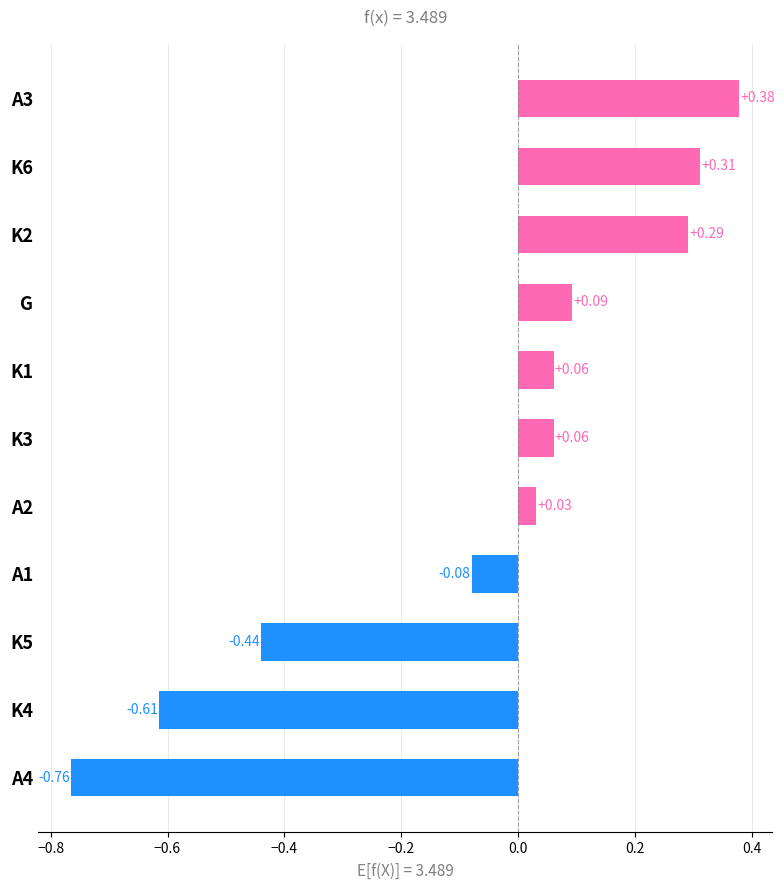

Which has a higher value, K6 or G?

K6